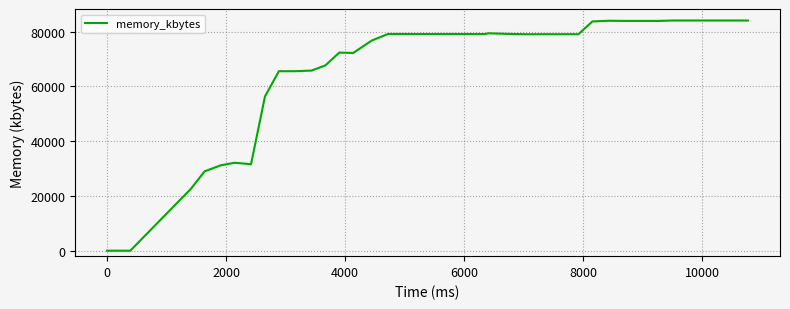

What is the greatest value displayed?

84072